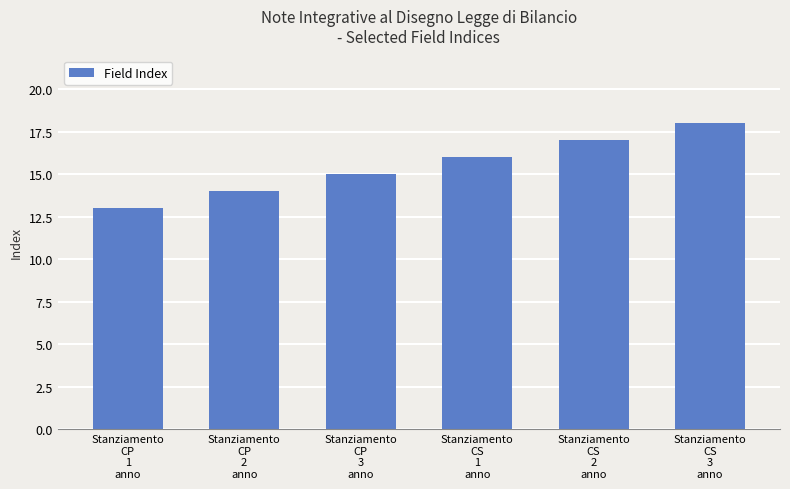

Rank the categories by value from highest to lowest.

Stanziamento
CS
3
anno, Stanziamento
CS
2
anno, Stanziamento
CS
1
anno, Stanziamento
CP
3
anno, Stanziamento
CP
2
anno, Stanziamento
CP
1
anno